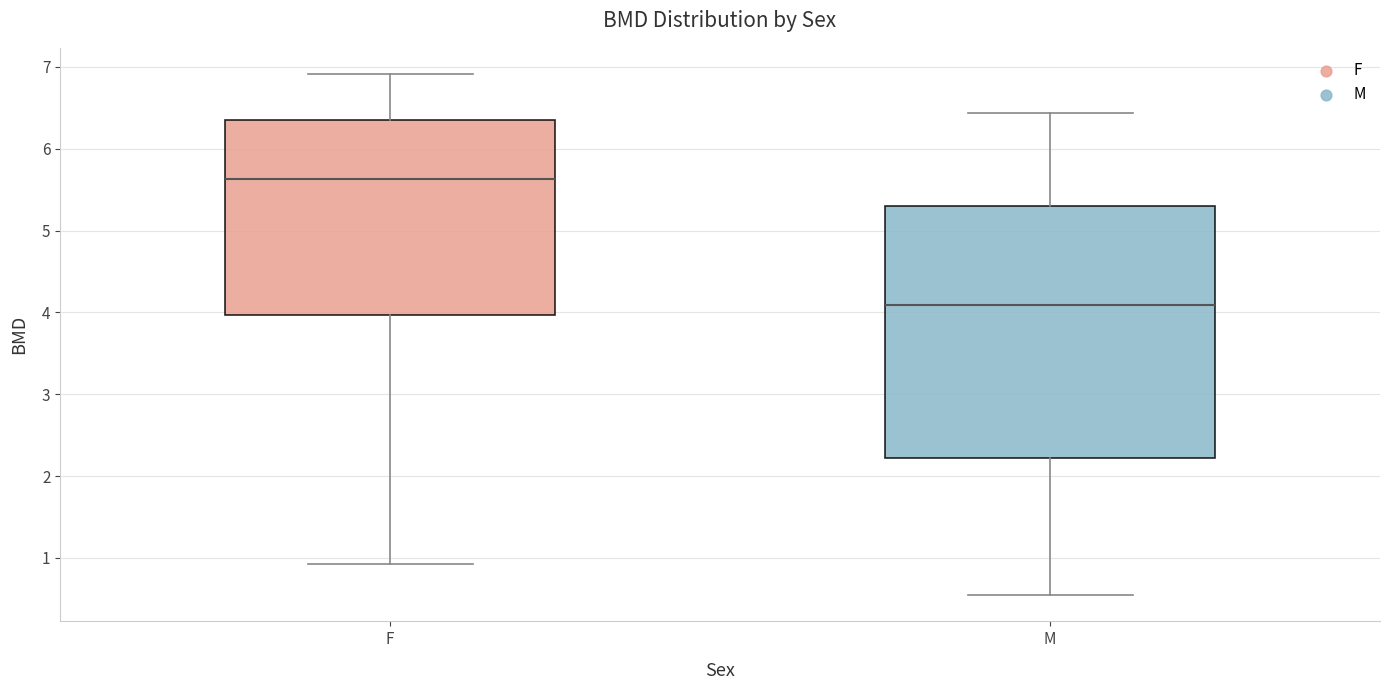

Which box has the highest median line?

F